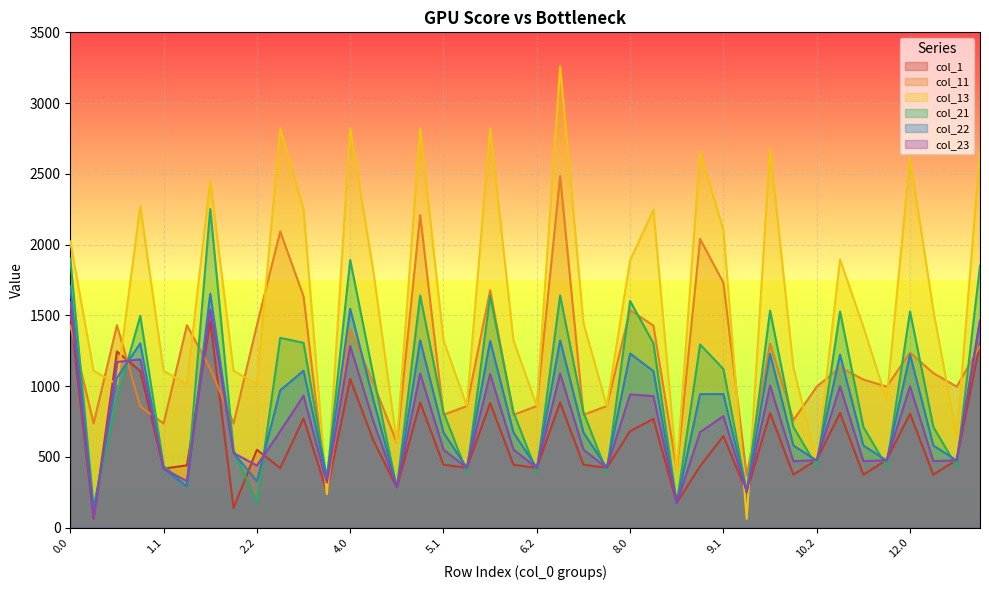

At 9.1, list the series in order from smallest to largest.

col_1, col_23, col_22, col_21, col_11, col_13